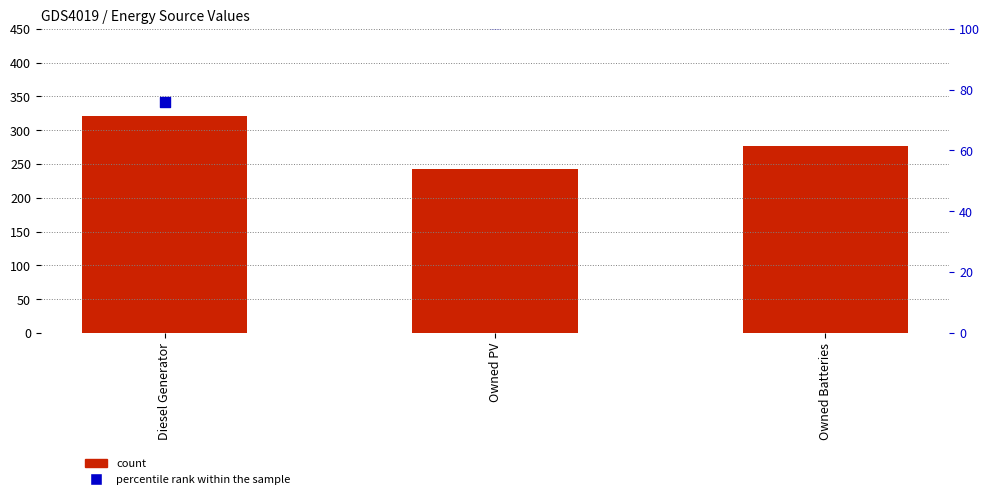

What are all the series names shown in the legend?

count, percentile rank within the sample